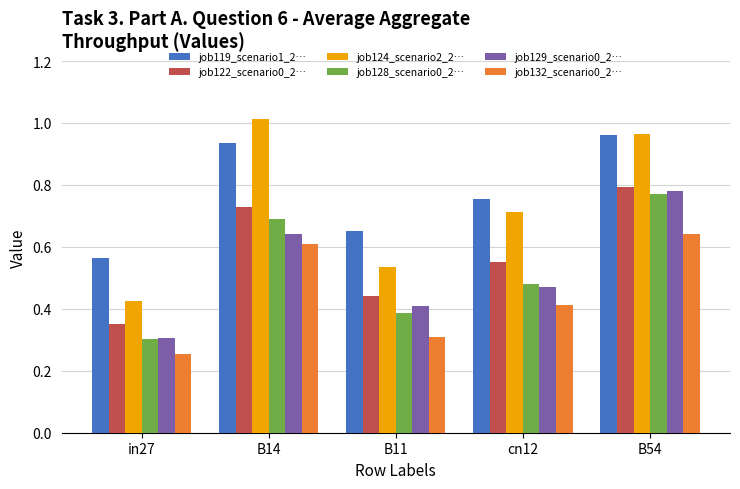

How many bars are there in total?

30